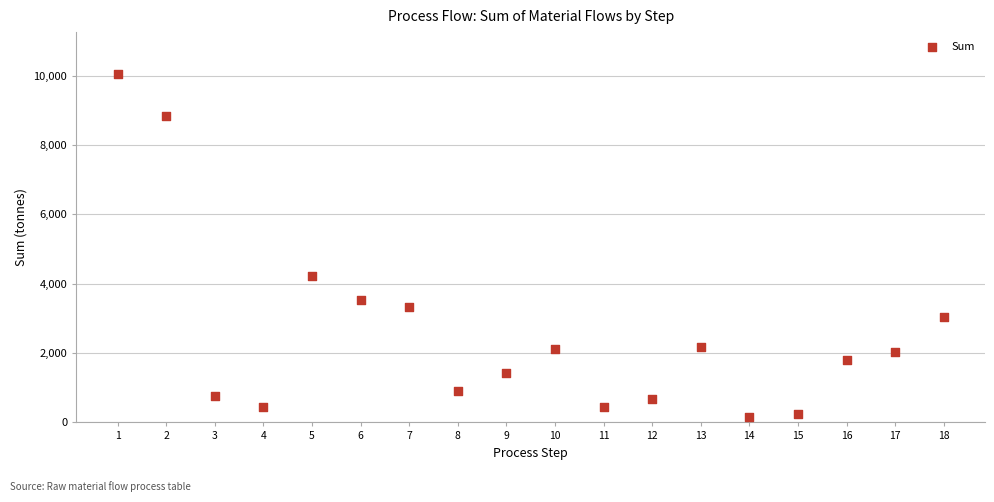

What is the range of Y values (max minus min)?

9895.0